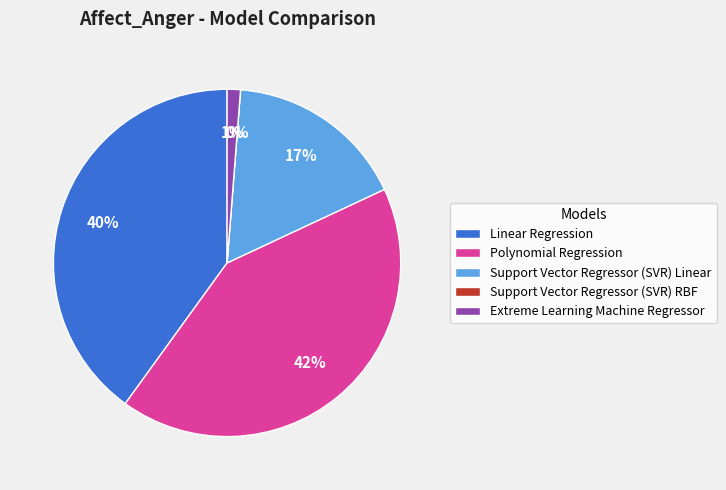

What percentage is the Linear Regression slice, to the nearest percent?

40%